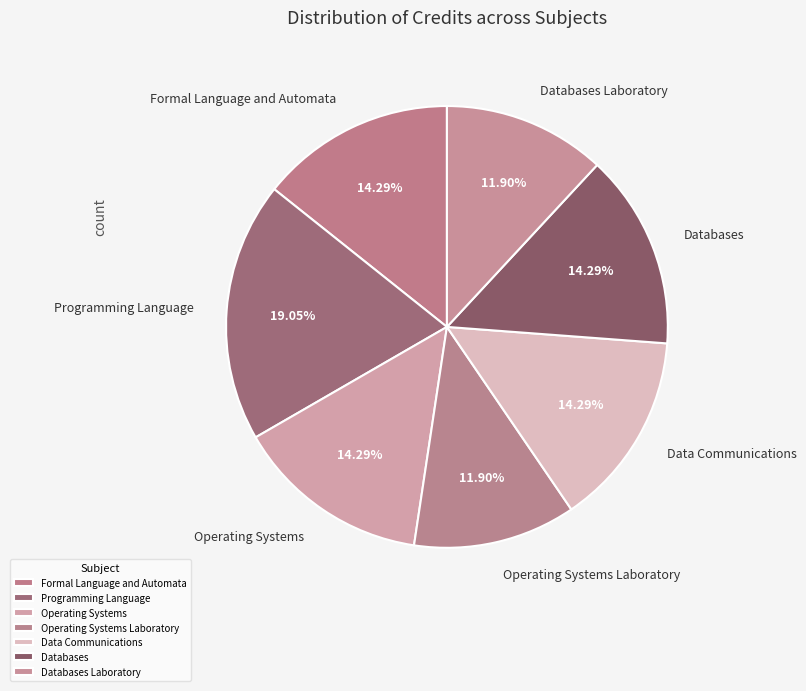

Is the sum of Operating Systems Laboratory and Operating Systems greater than half?

No